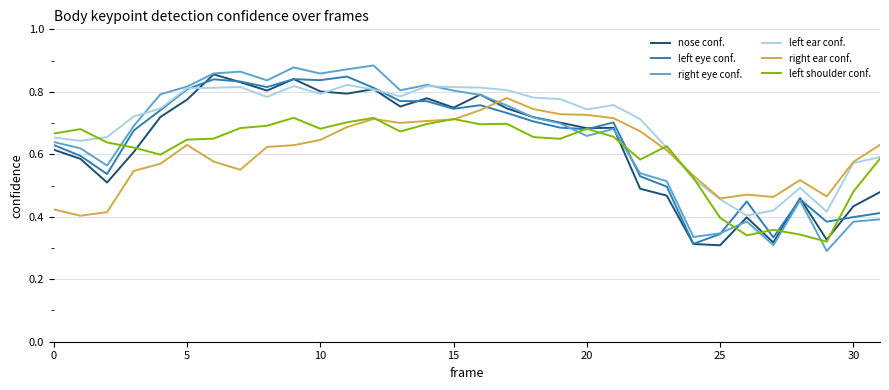

After their last crossing, which series has the higher values: right ear conf. or left eye conf.?

right ear conf.